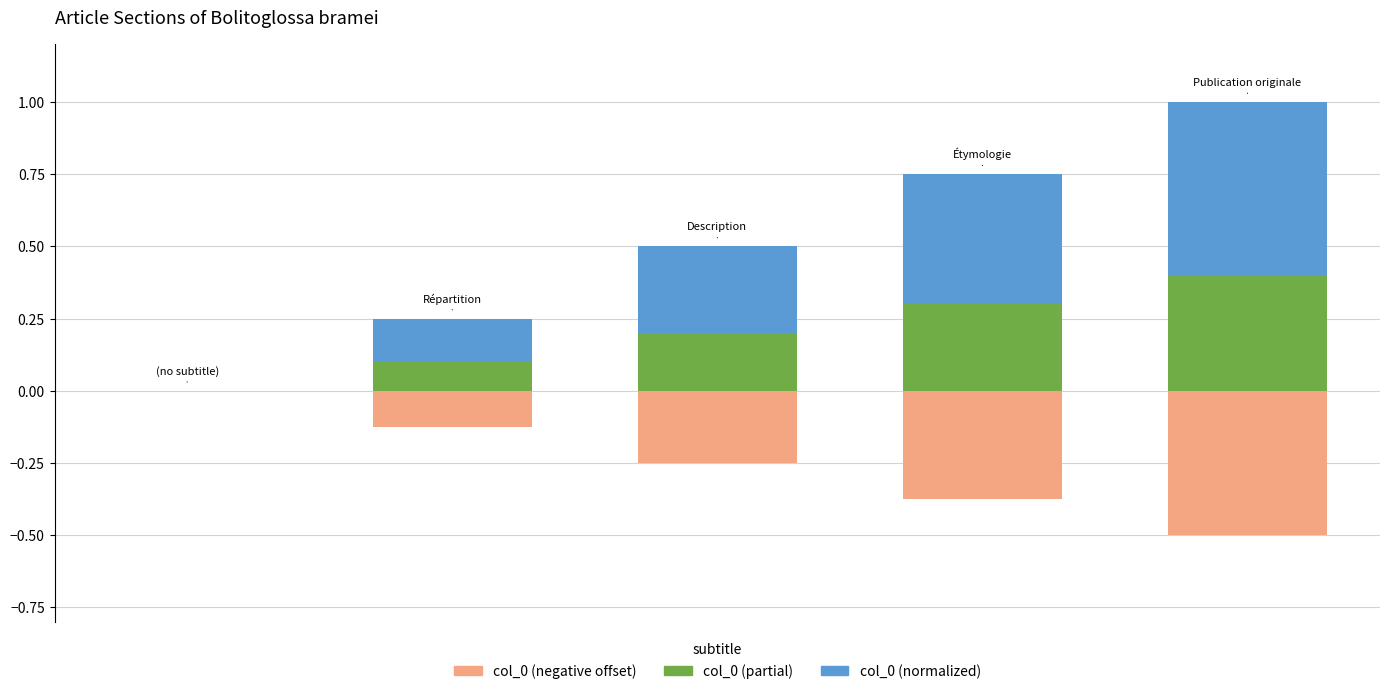

List the labels in order of col_0 (partial) value, smallest first.

0, 1, 2, 3, 4